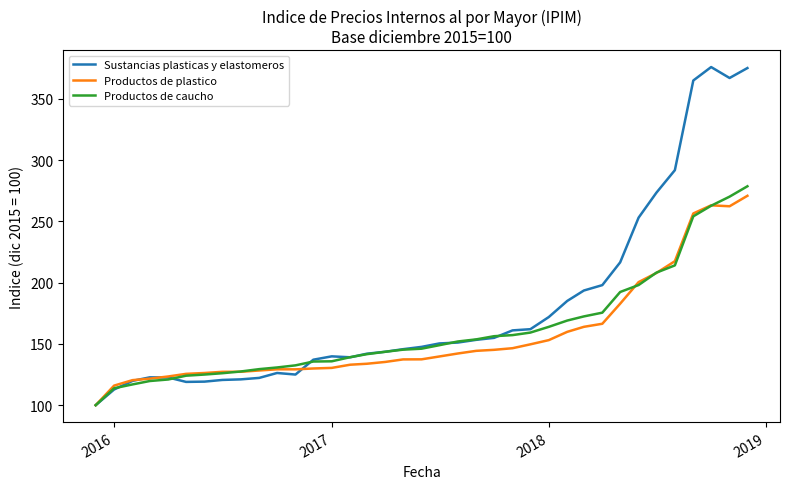

Rank the series by their average value, from highest to lowest.

Sustancias plasticas y elastomeros, Productos de caucho, Productos de plastico